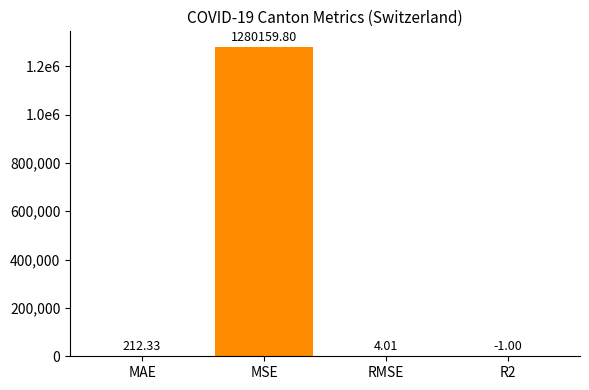

Reading left to right, transcribe all the data shown in this chart.

212.3	1280159.8	4.0	-1.0